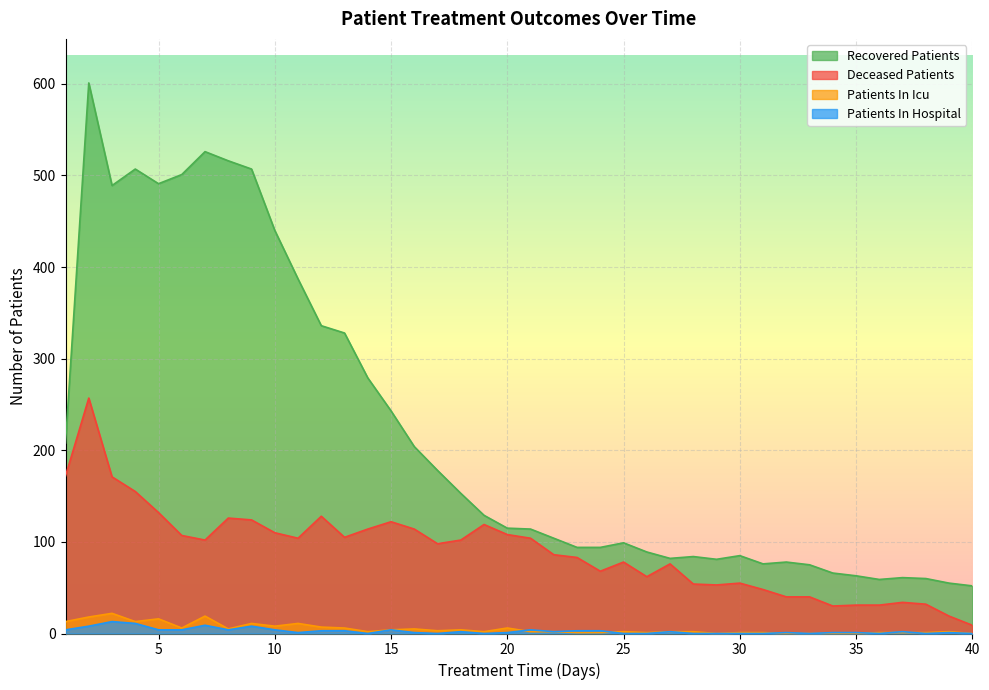

How many series are shown in this chart?

4